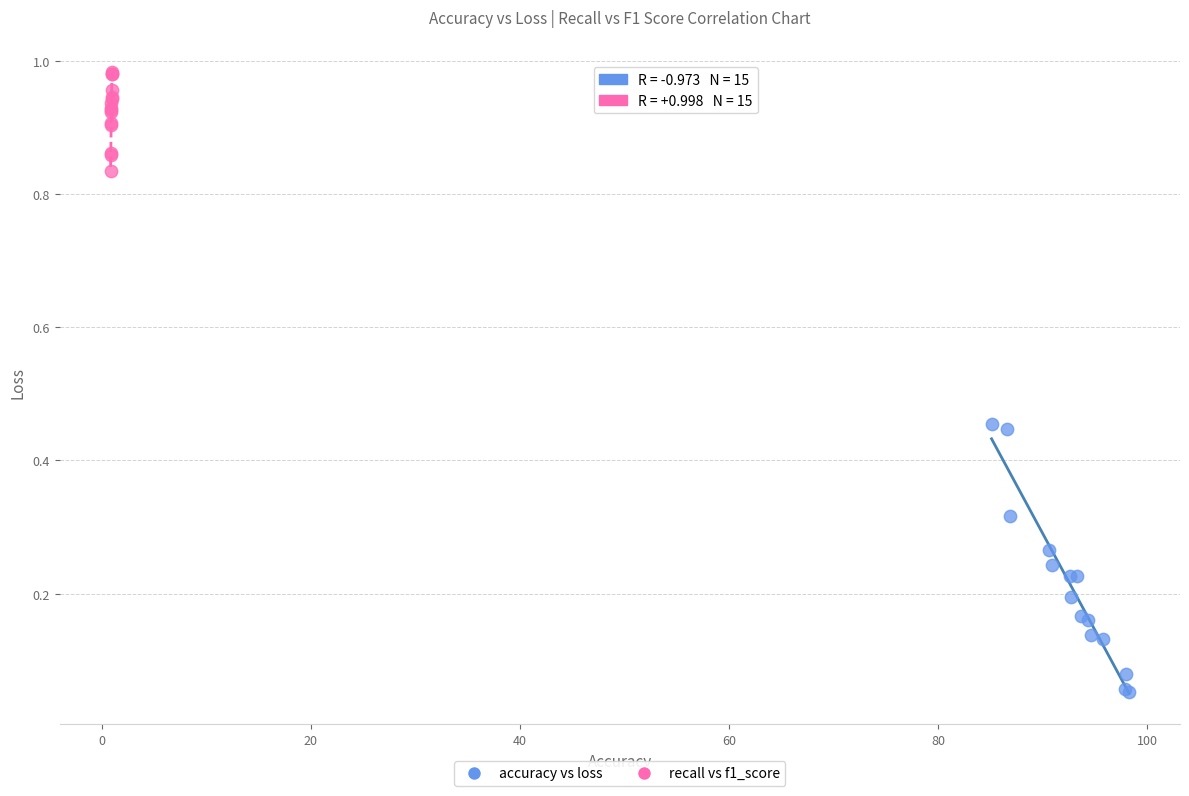

Which series reaches the maximum Y coordinate?

recall vs f1_score